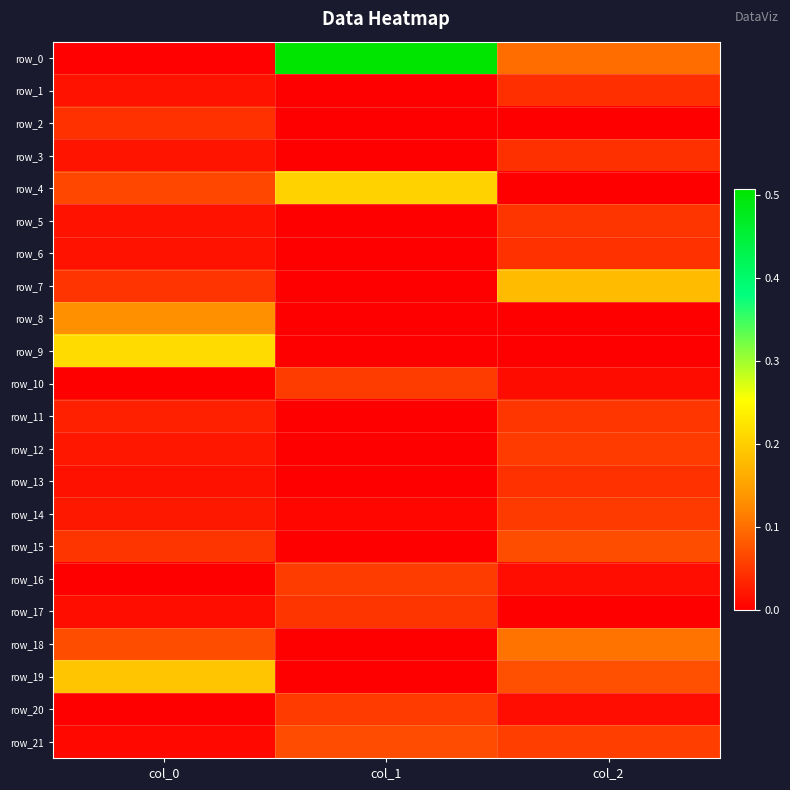

What is the sum of the row_4 values at col_1 and col_2?

0.2